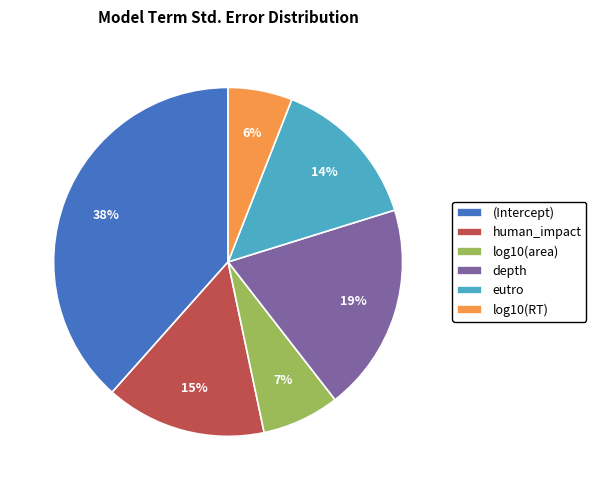

Combined, do eutro and log10(area) account for over 50%?

No